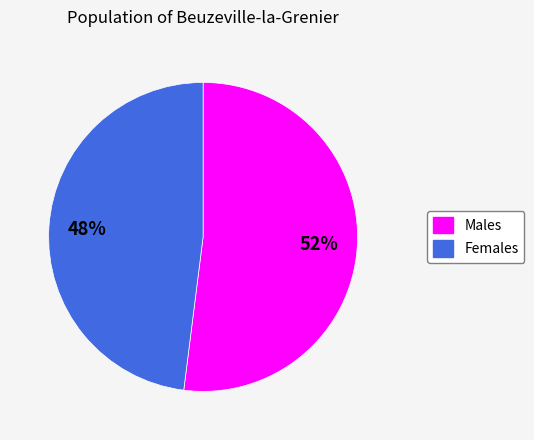

To the nearest percent, what percentage of the pie is Males?

52%